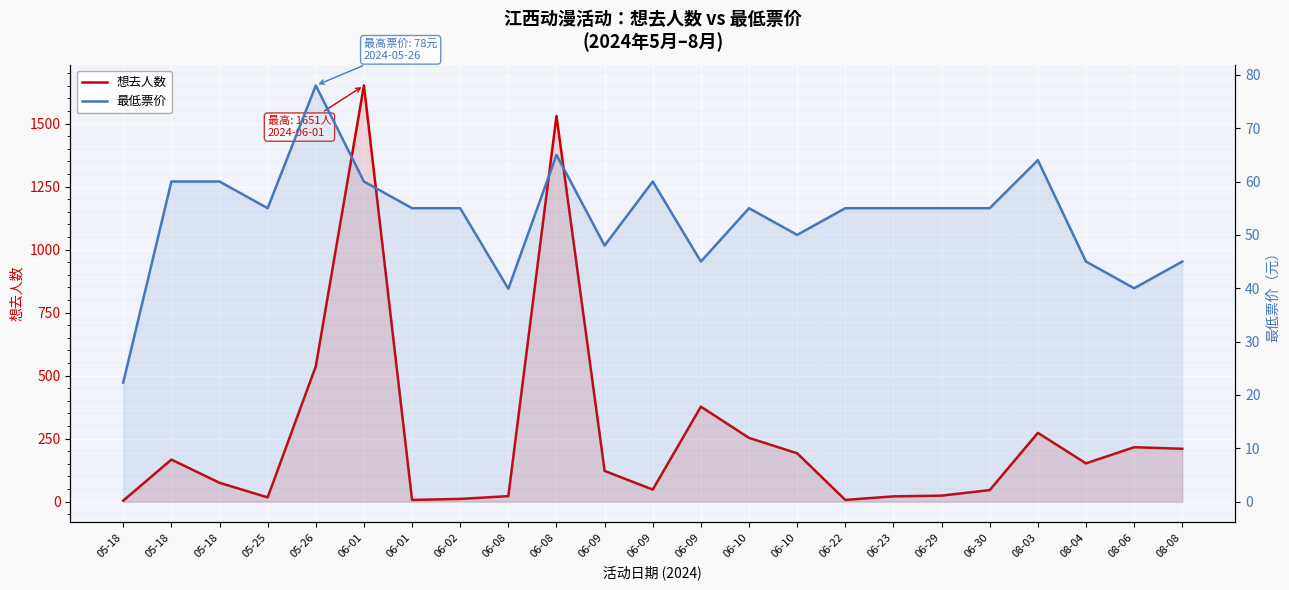

True or false: 想去人数 and 最低票价 intersect in this chart.

True